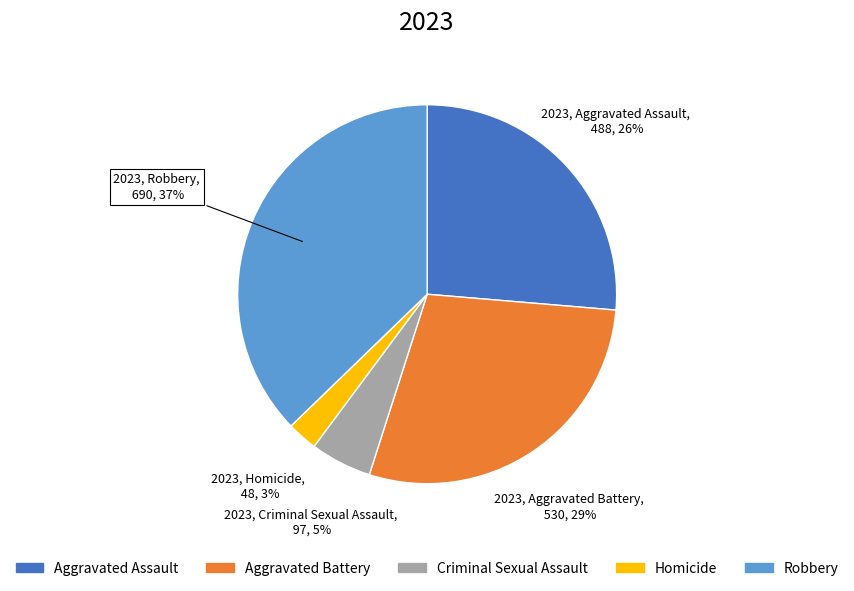

What percentage is the Aggravated Battery slice, to the nearest percent?

29%